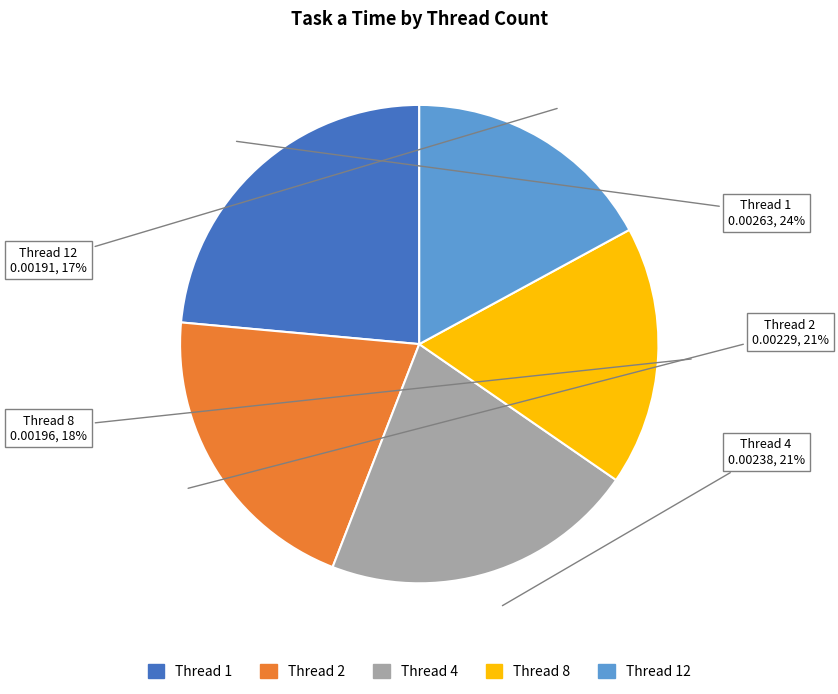

To the nearest percent, what is the average slice percentage?

20%